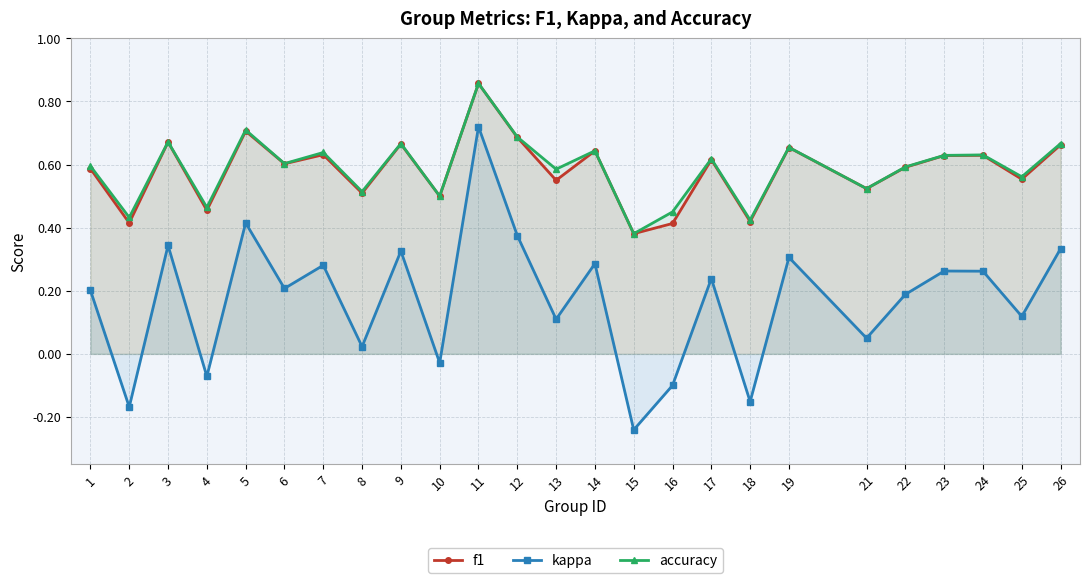

True or false: f1 and accuracy cross at least once.

False